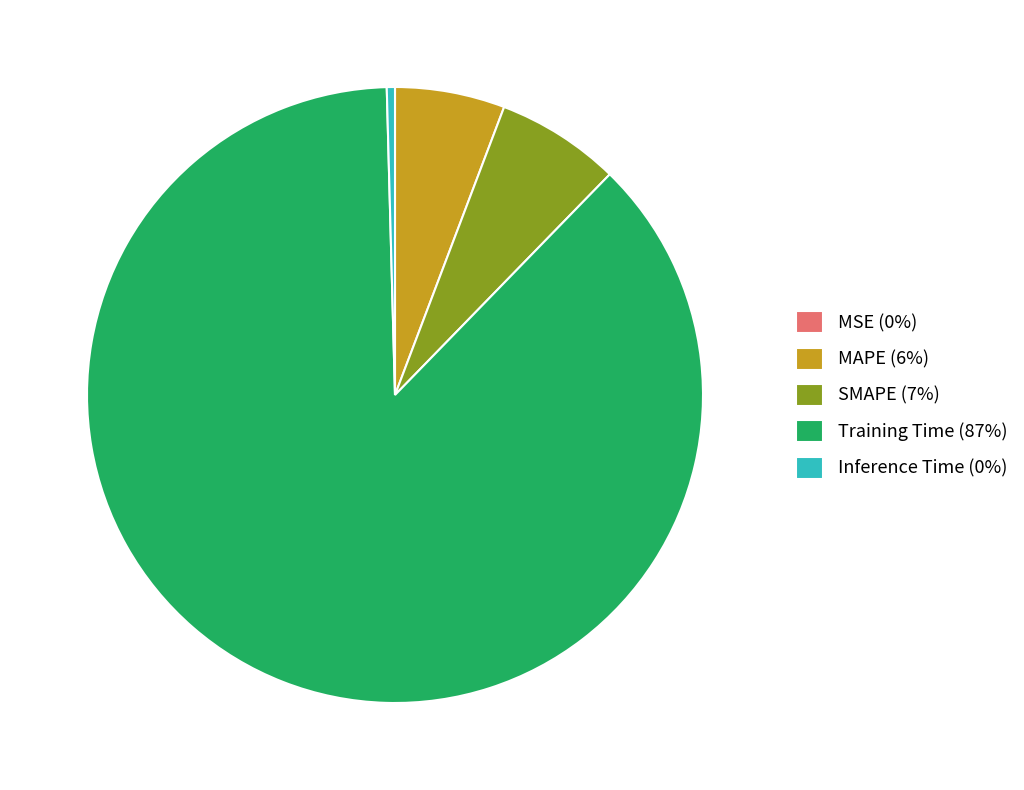

Is Training Time (87%) the majority of the pie?

Yes